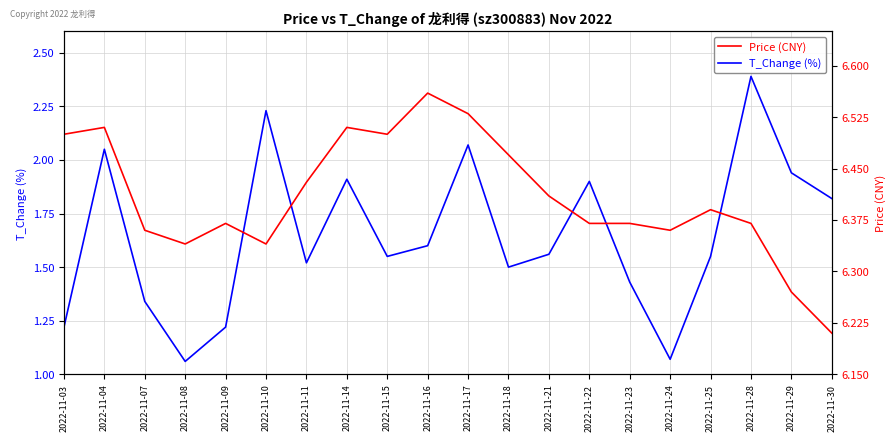

What is the highest value of the Price (CNY) series?

6.6